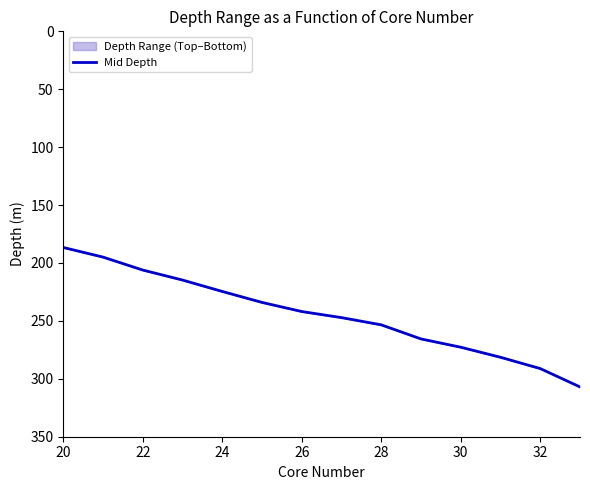

The Mid Depth series shows 272.7 at 30. True or false?

True